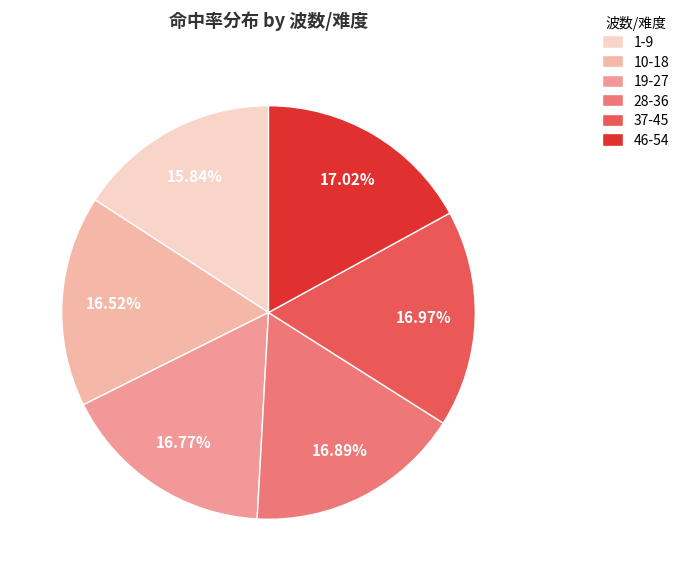

To the nearest percent, what percentage of the pie is 37-45?

17%